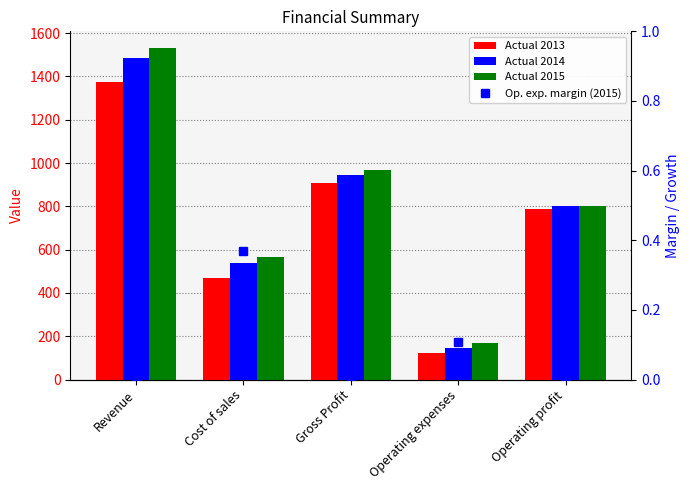

What is the value of the Actual 2015 bar at the 3rd from the left?

968.0